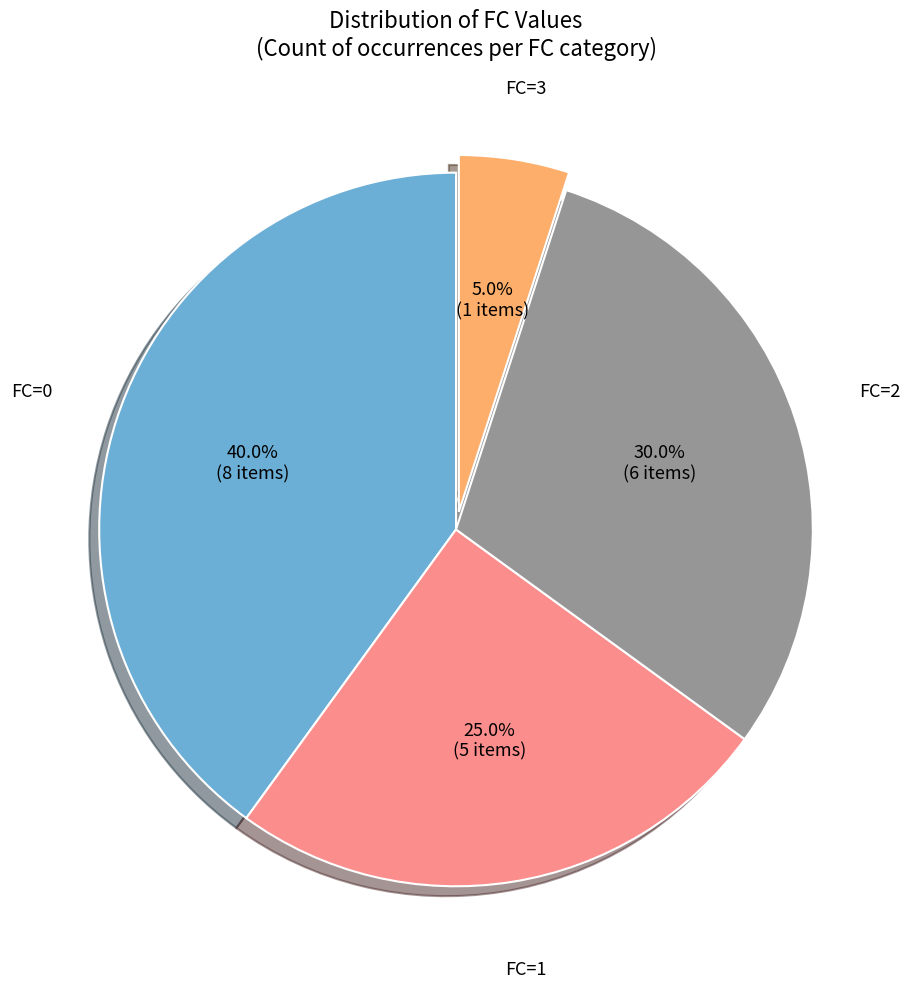

To the nearest percent, what is the average slice percentage?

25%